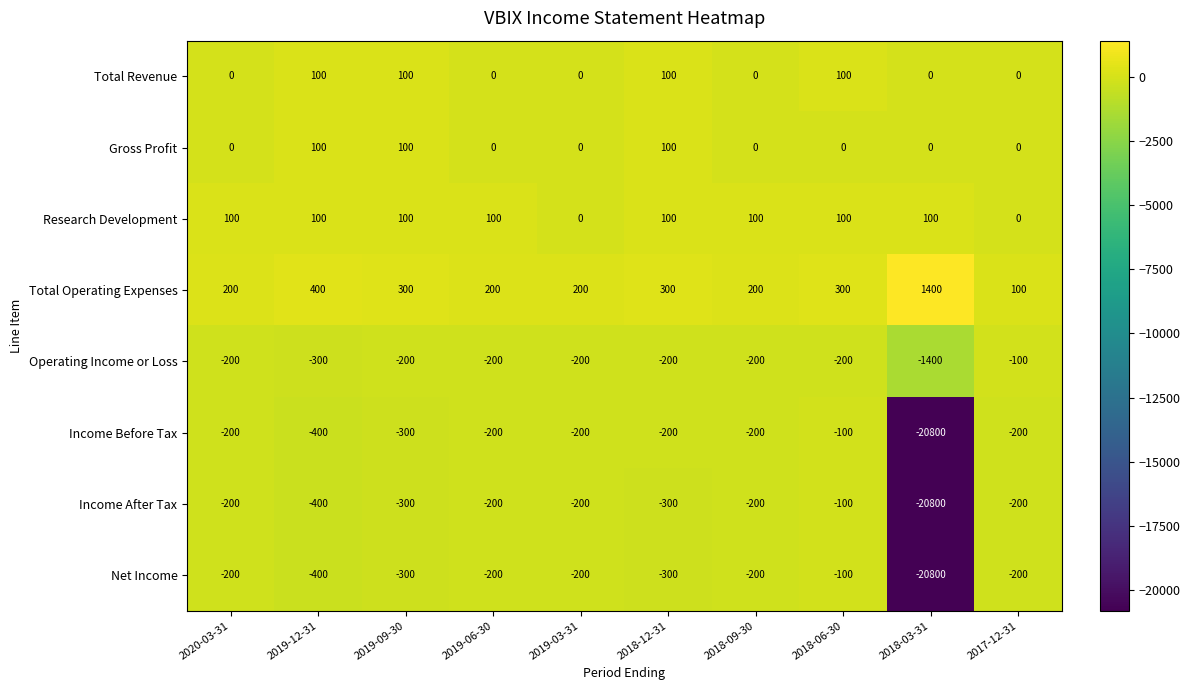

Which label corresponds to the largest value in the chart?

2018-03-31